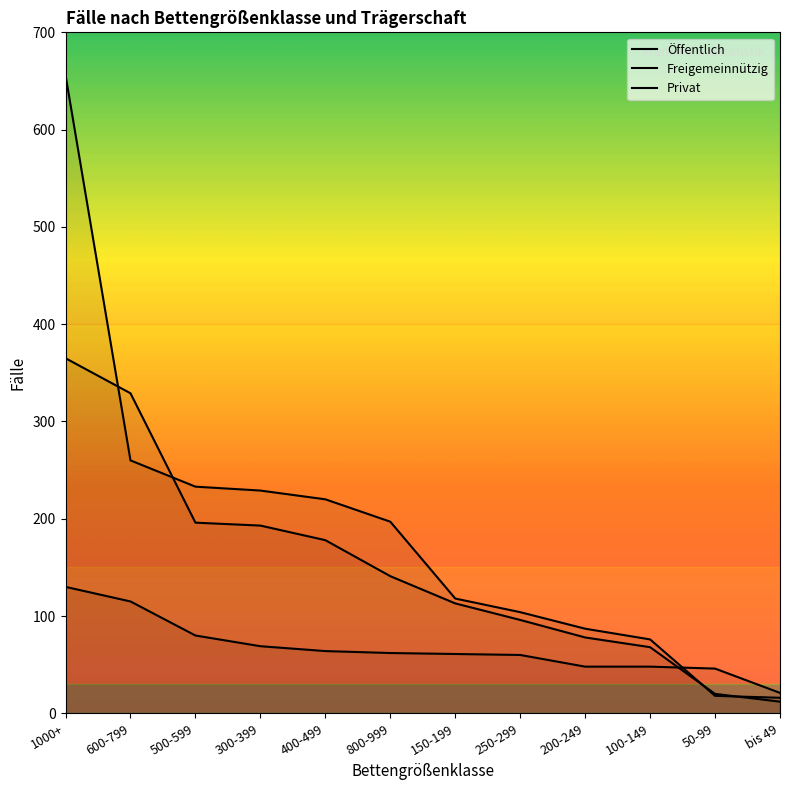

What value does the Öffentlich series have at 300-399?

229